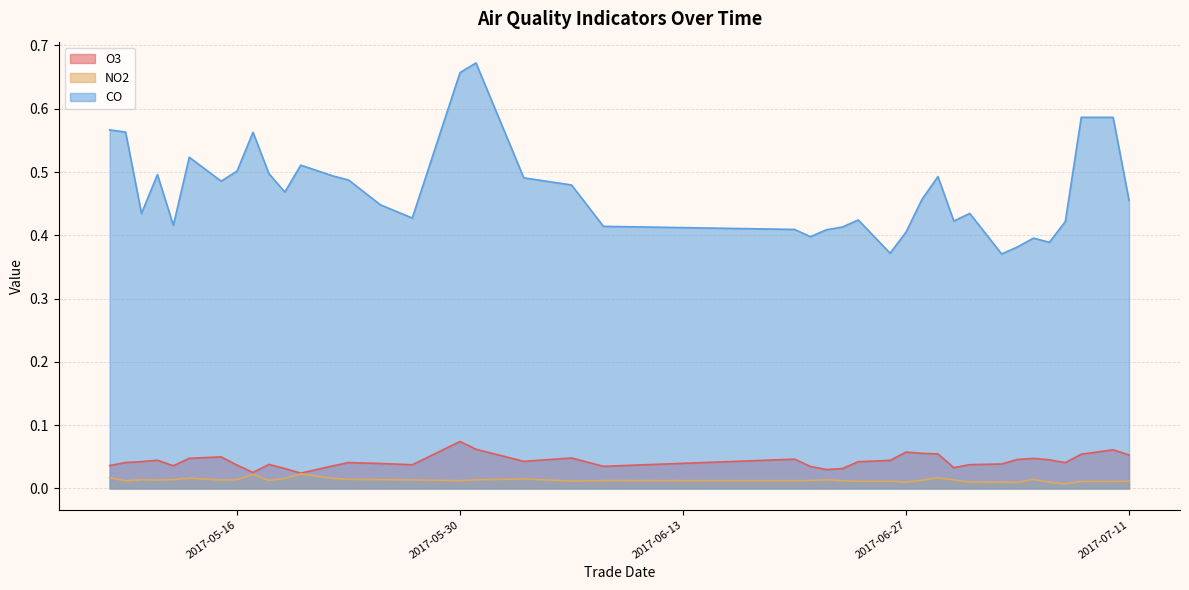

Where is the first local maximum for NO2?

2017-05-10